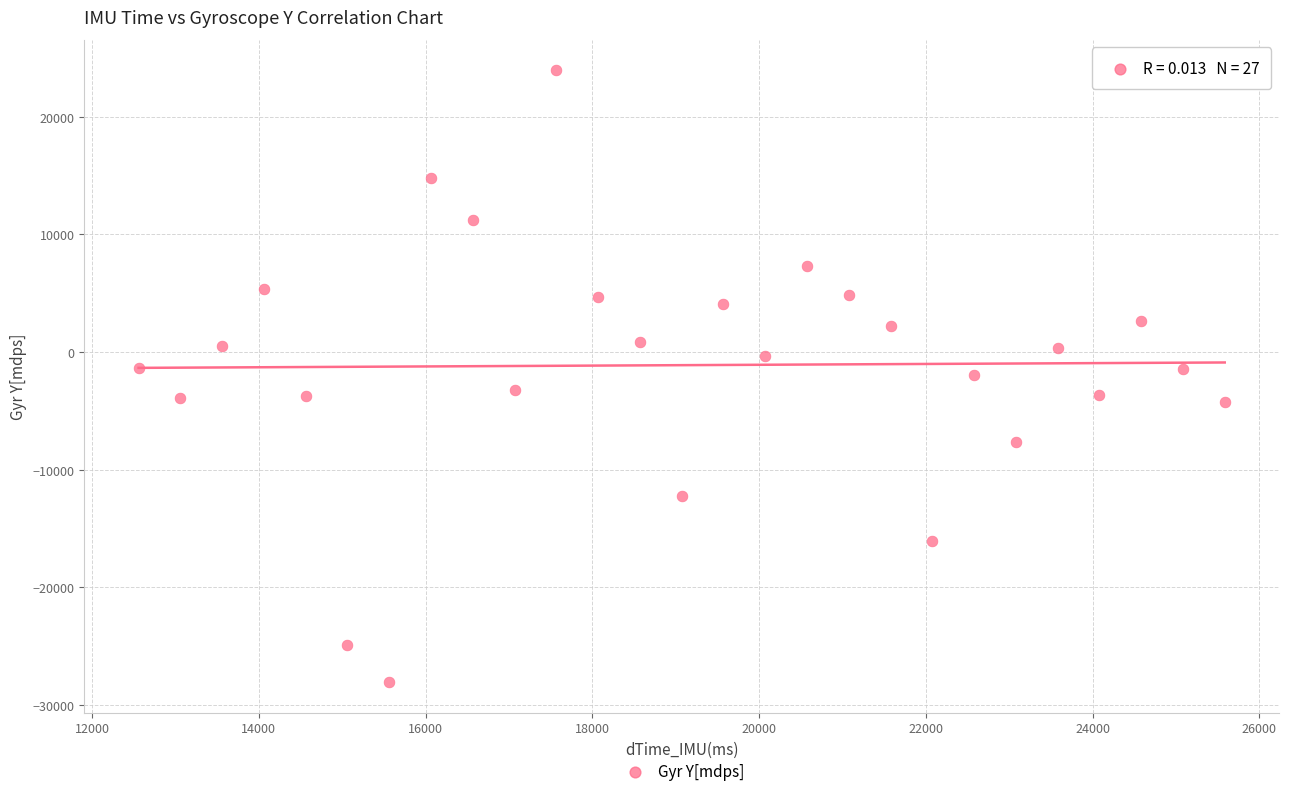

What is the range of X values (max minus min)?

13026